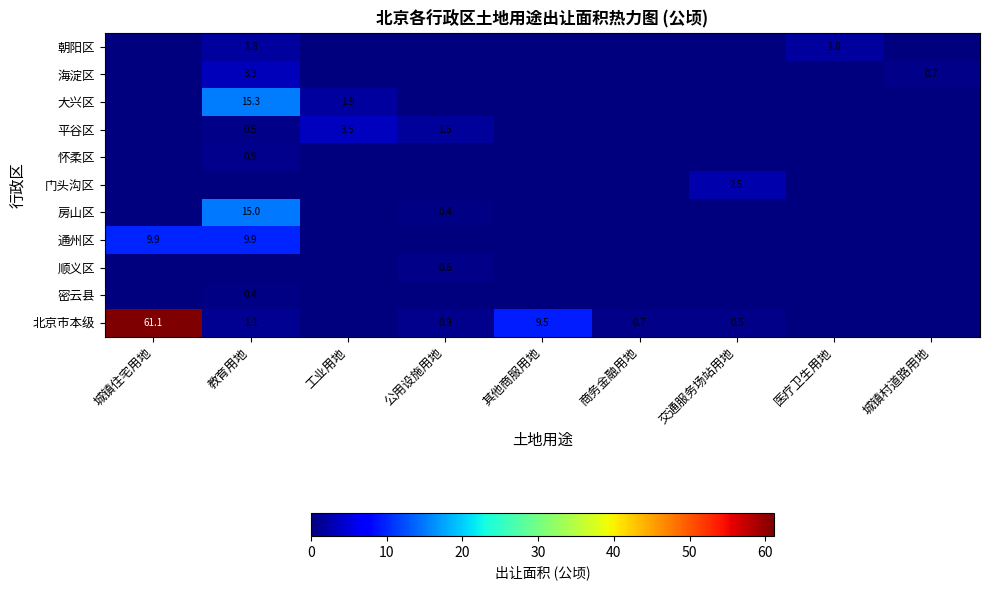

The 平谷区 series shows 0.5 at 教育用地. True or false?

True